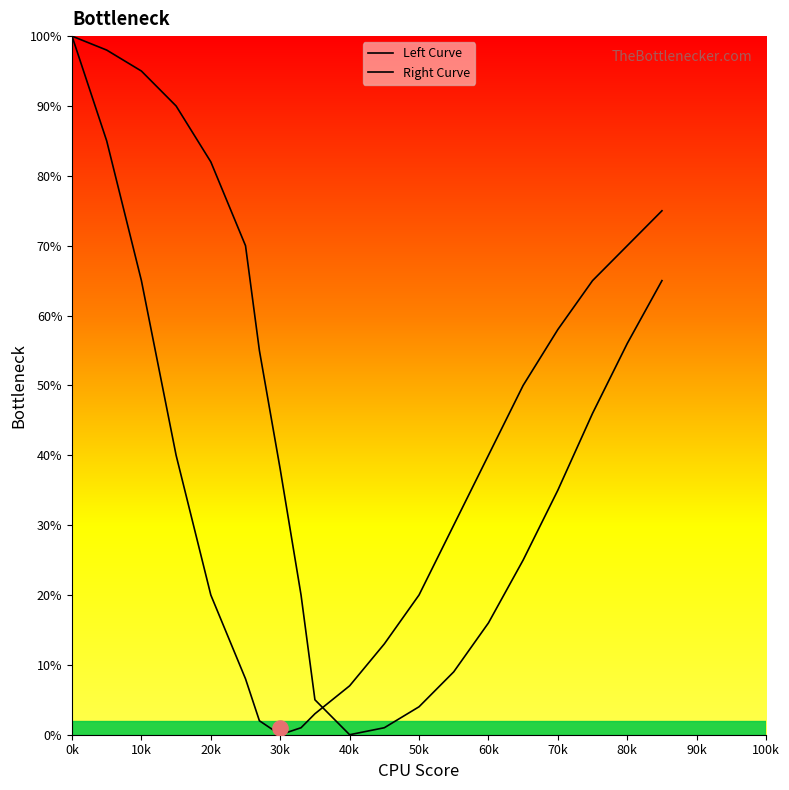

Is the value of Left Curve at 30k greater than the value of Right Curve at 16?

Yes